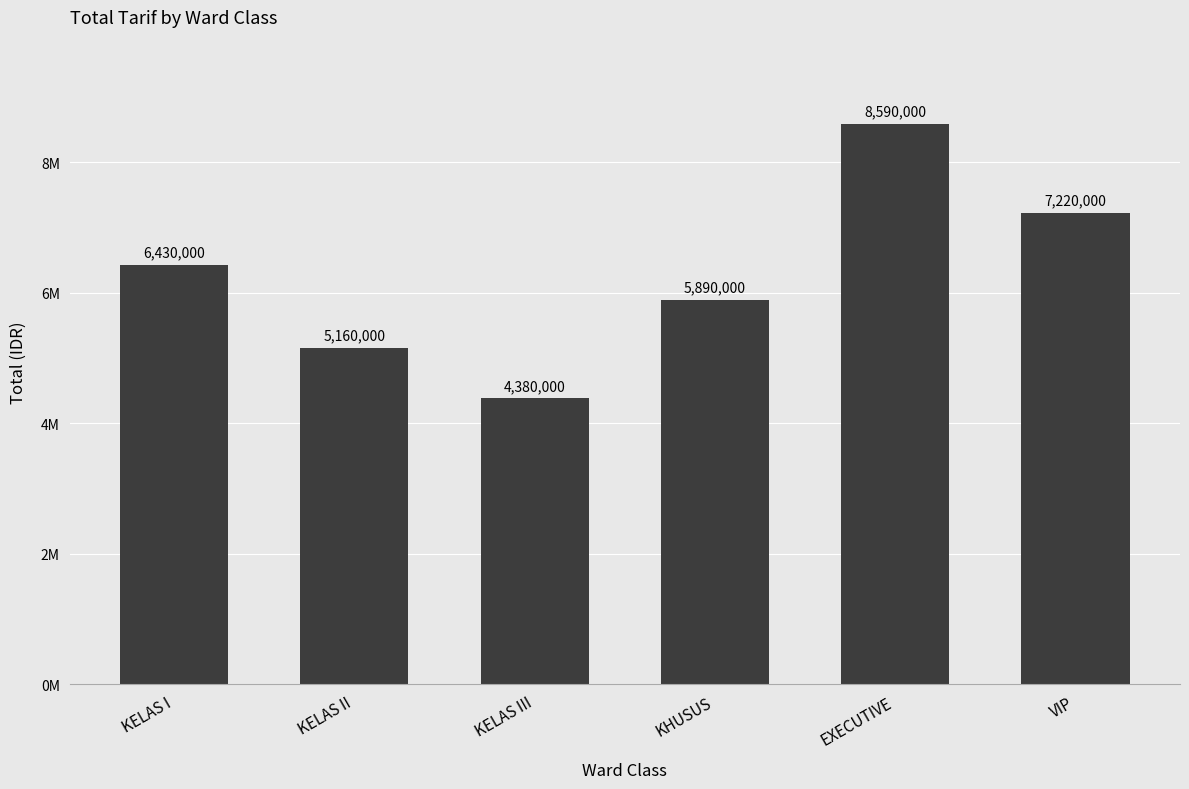

Are the bars horizontal?

No